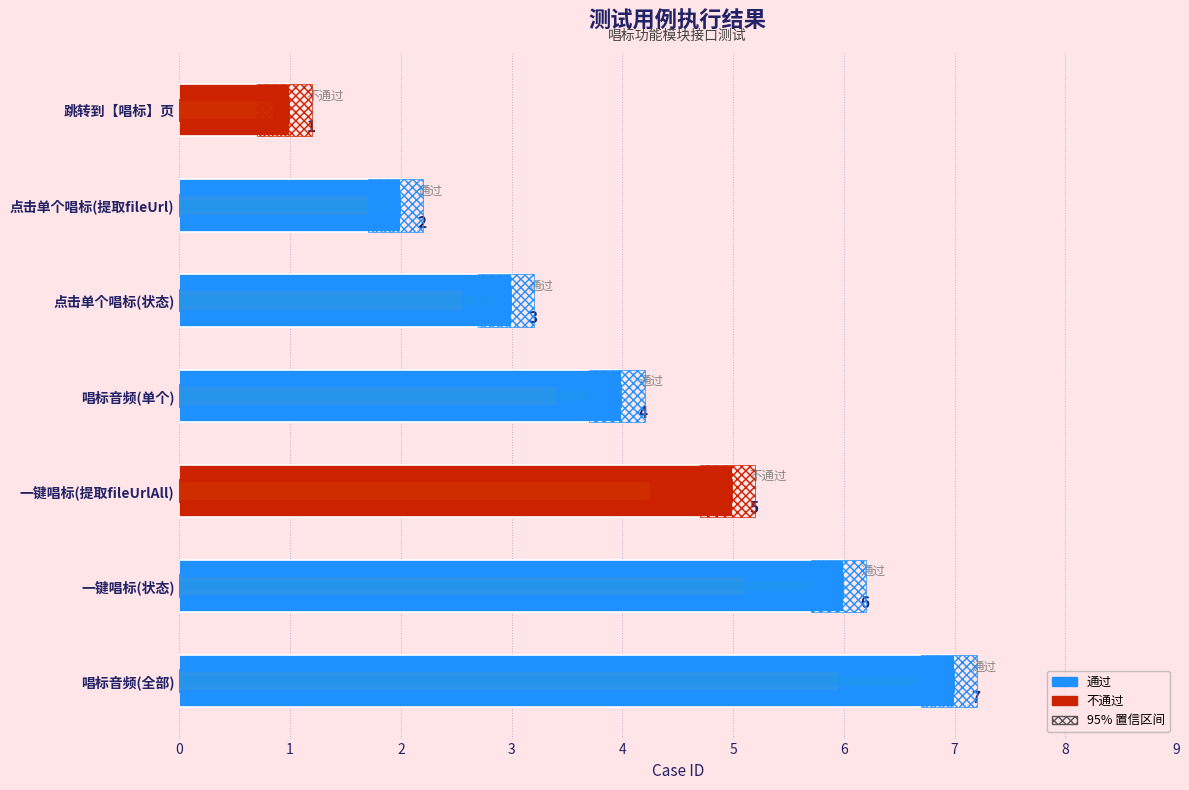

Rank the categories by value from lowest to highest.

跳转到【唱标】页, 点击单个唱标(提取fileUrl), 点击单个唱标(状态), 唱标音频(单个), 一键唱标(提取fileUrlAll), 一键唱标(状态), 唱标音频(全部)